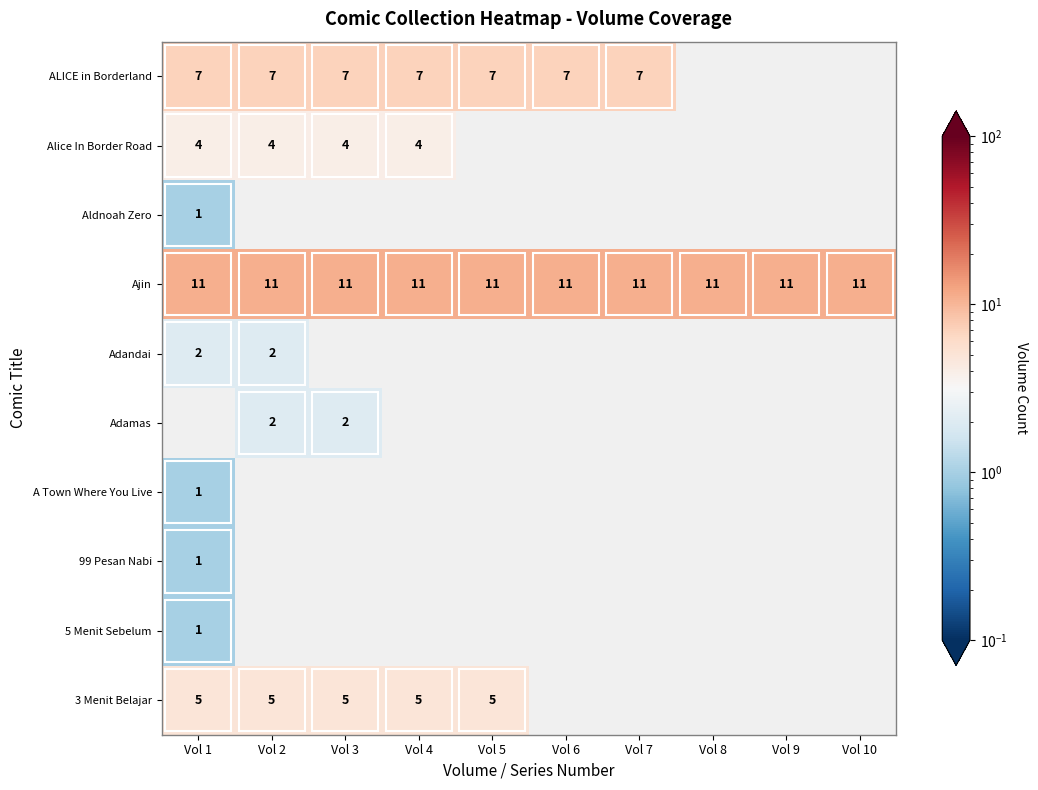

True or false: 3 Menit Belajar has a value of 3 at Vol 5.

False